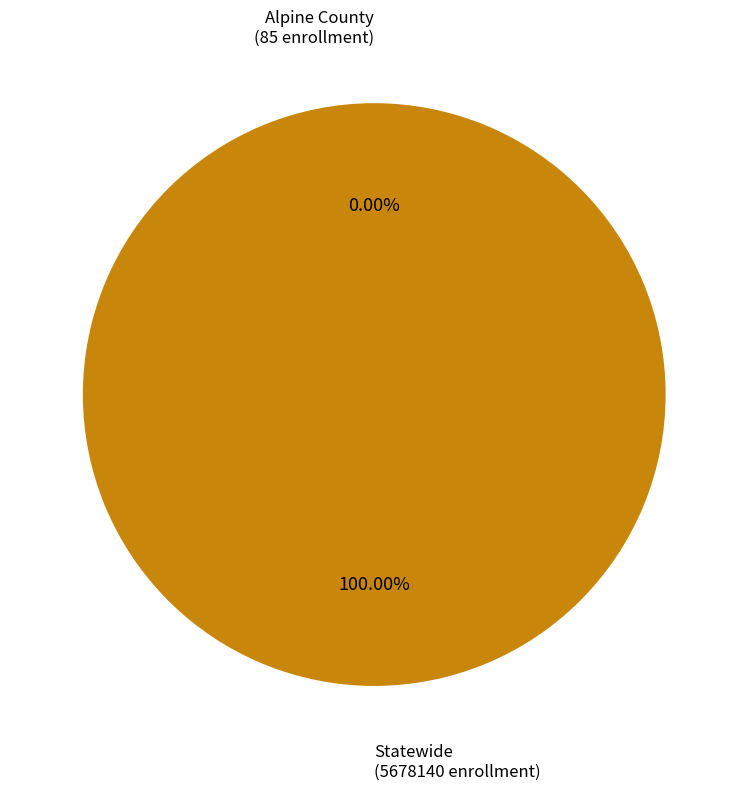

The Statewide slice represents 87% of the pie. True or false?

False